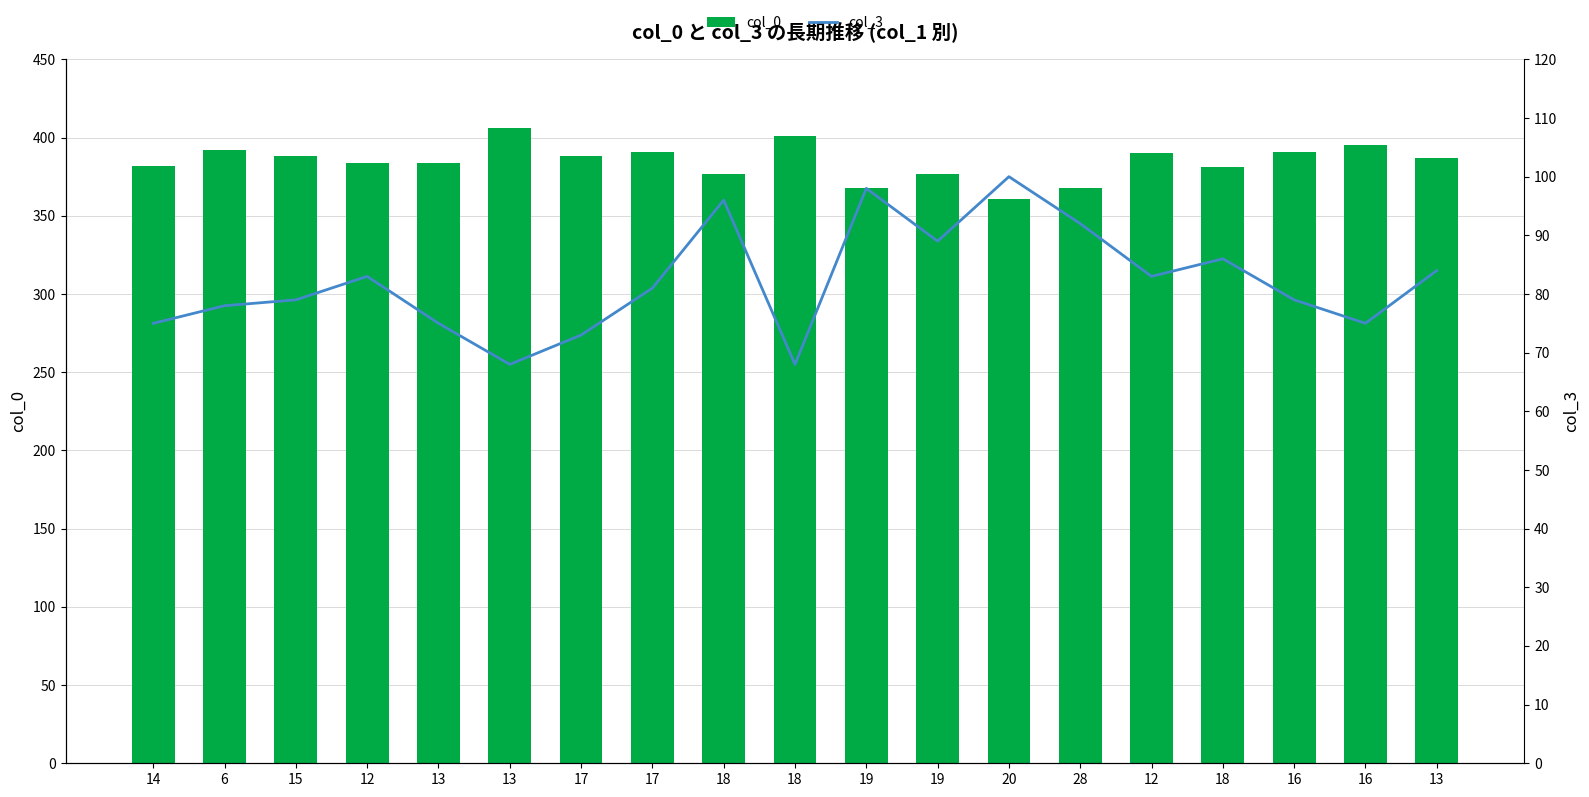

How many values in the col_0 series exceed 387?

9